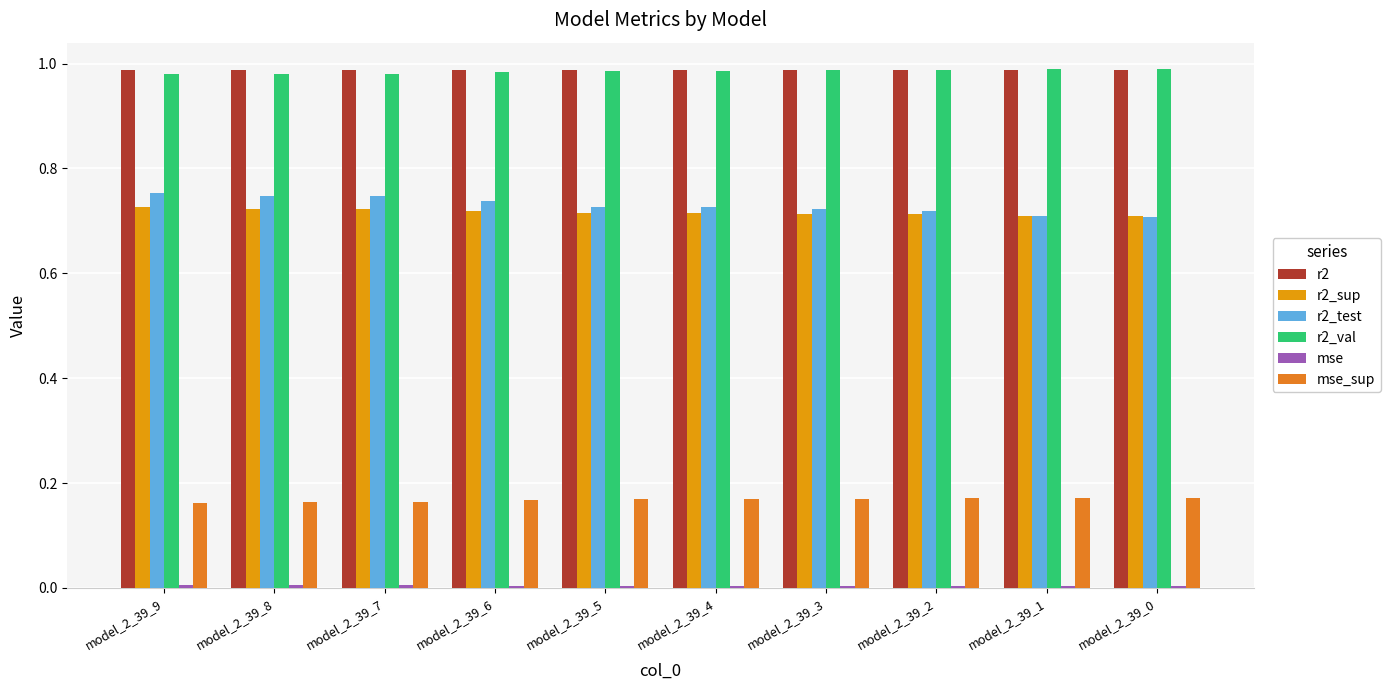

How many groups of bars are there?

10